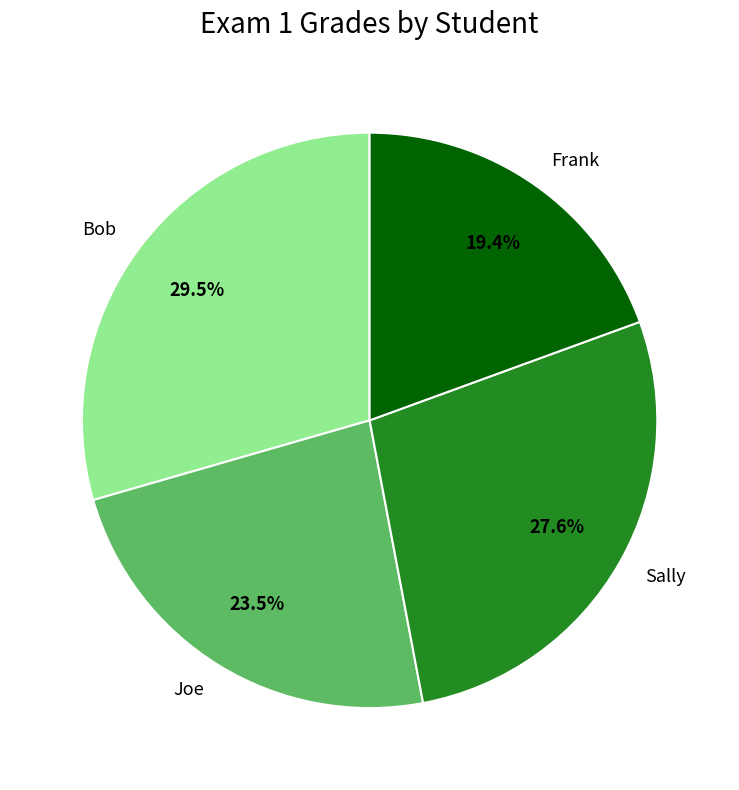

Is there any slice that represents more than half of the pie?

No